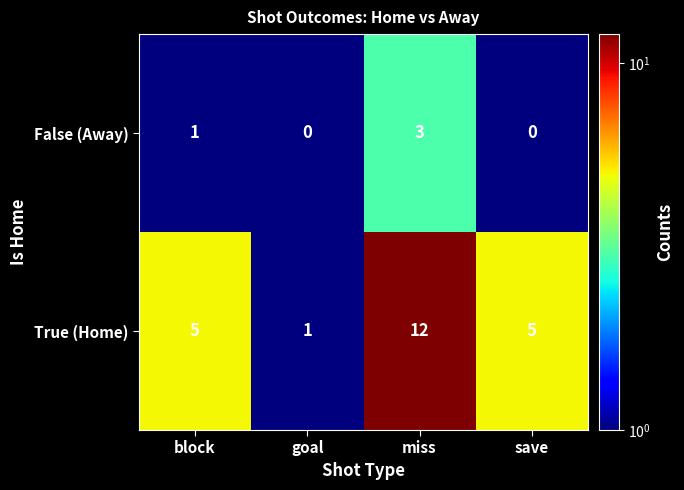

What is the sum of the True (Home) values at block and goal?

6